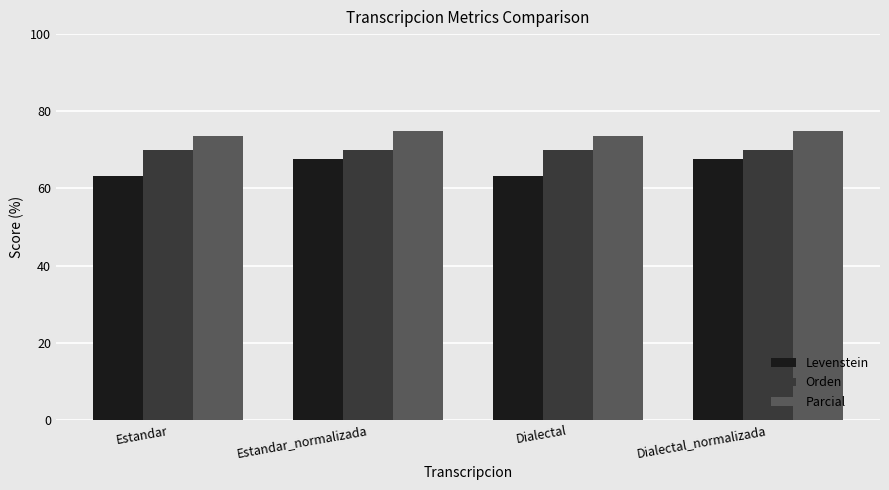

List the series in order of their overall mean, highest first.

Parcial, Orden, Levenstein